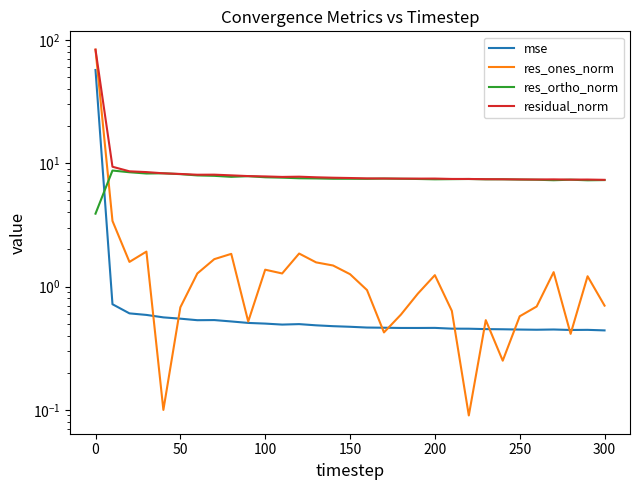

Where is the first local minimum for residual_norm?

250